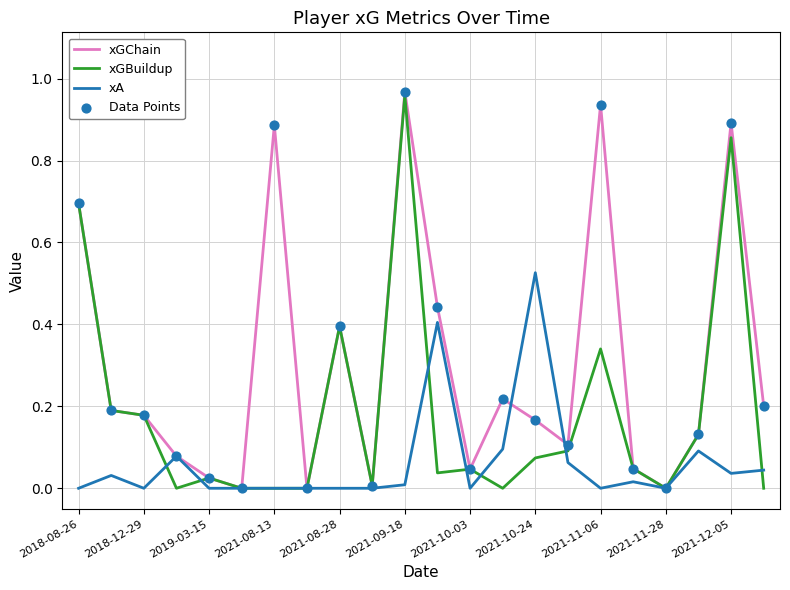

Which series has the largest total across all categories?

xGChain